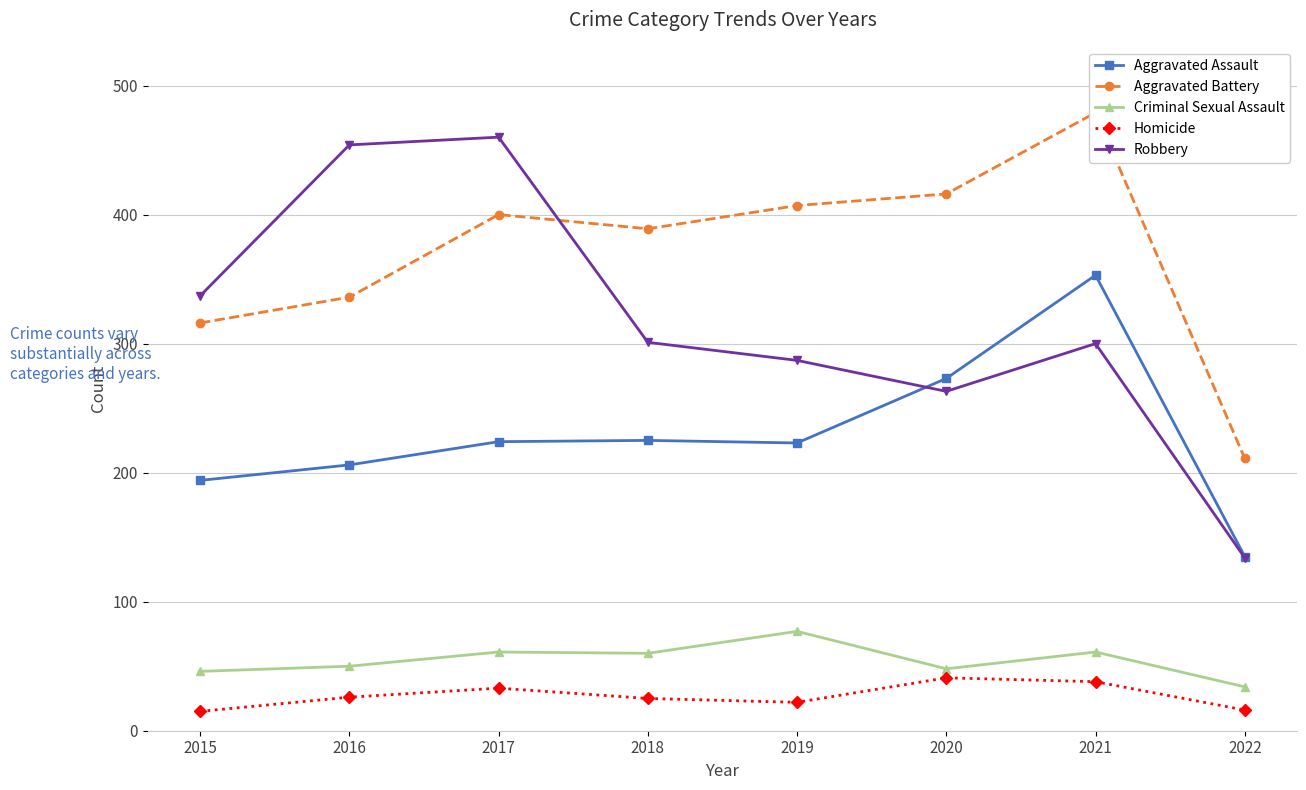

Where is the first local maximum for Criminal Sexual Assault?

2017